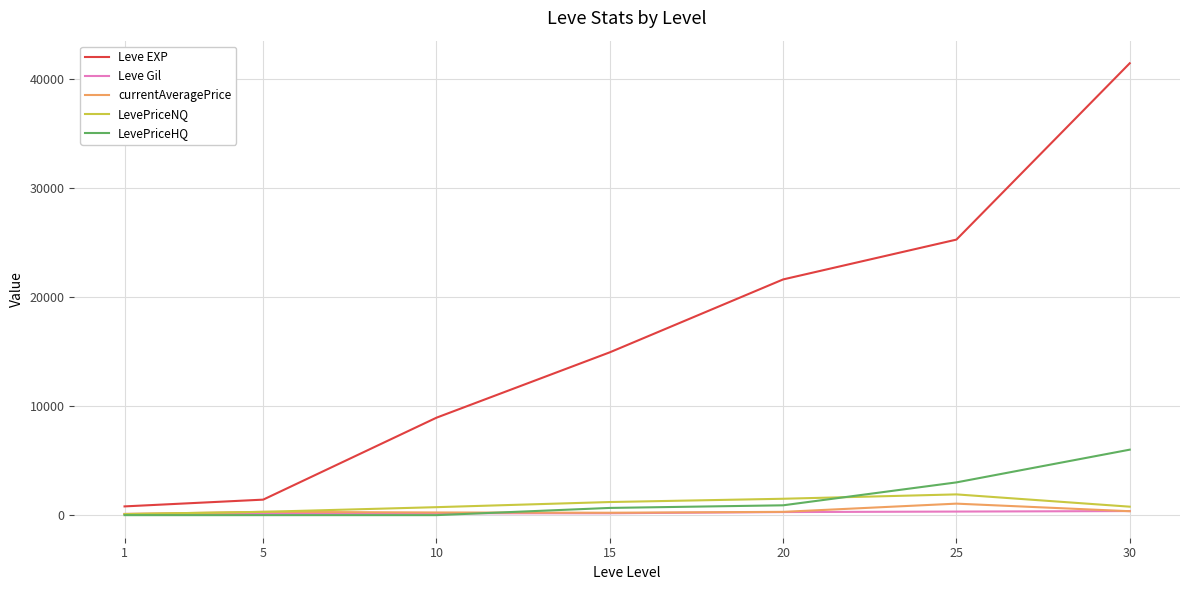

What is the lowest value of the Leve Gil series?

113.0